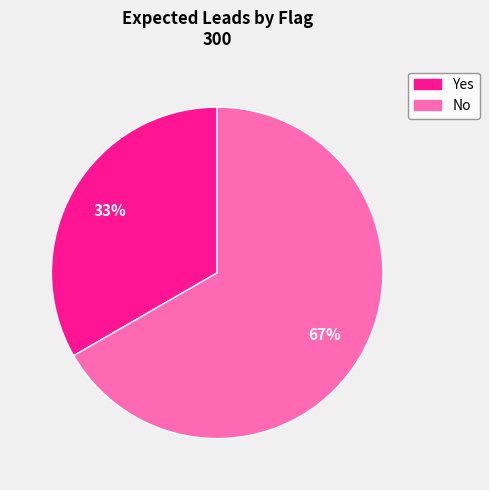

The Yes slice represents 44% of the pie. True or false?

False